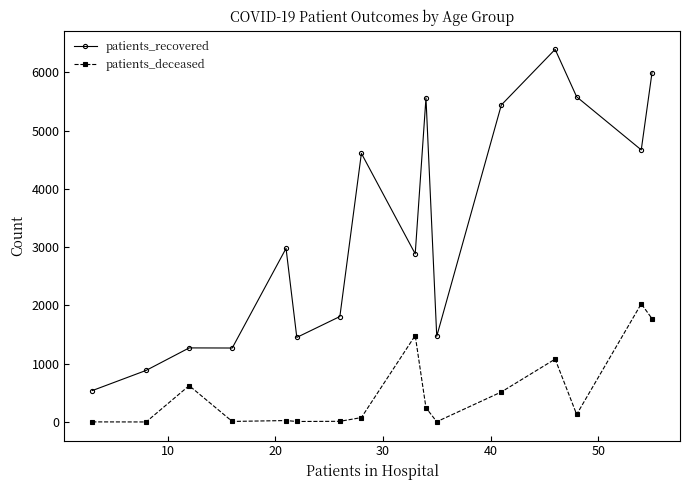

Which series has the largest range (max minus min)?

patients_recovered